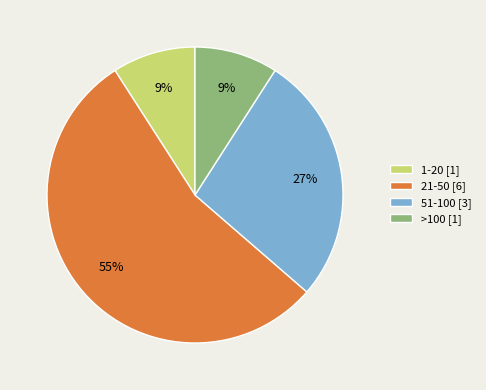

Does >100 account for over 50% of the chart?

No